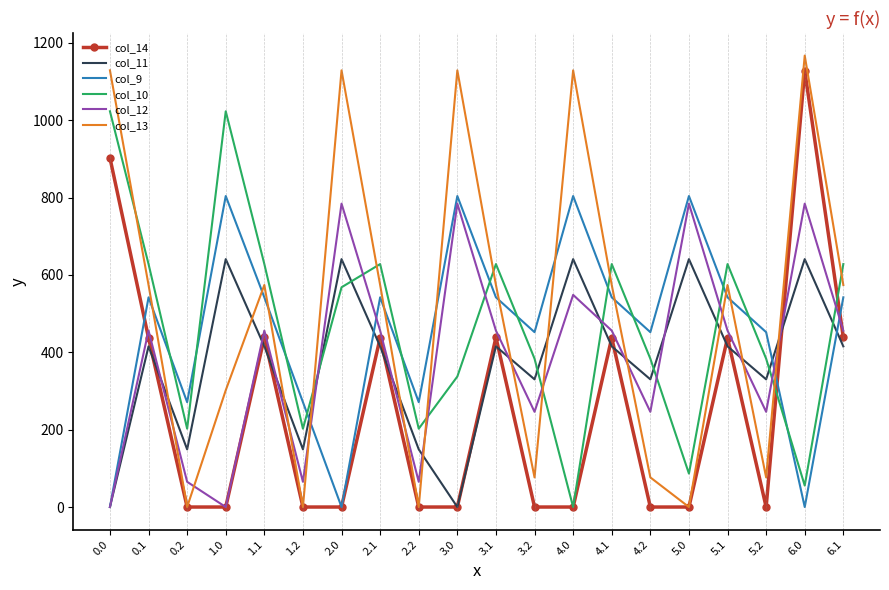

Which series changed the most between 4.1 and 5.0?

col_13